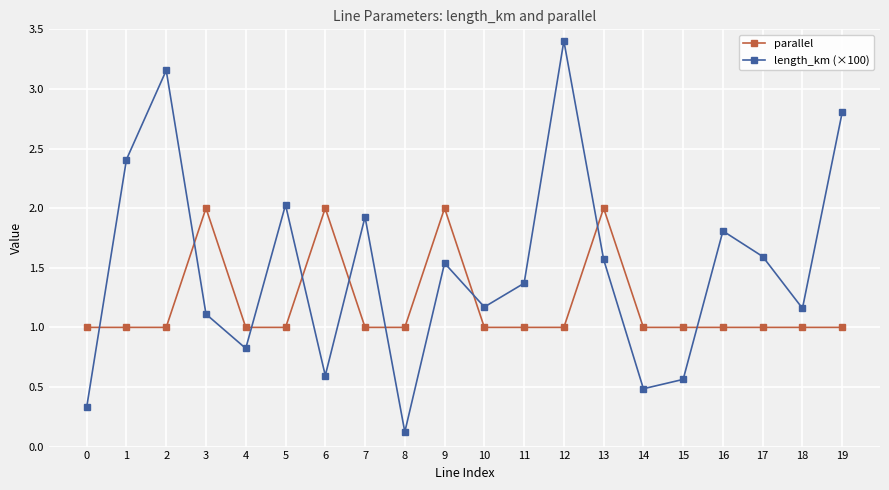

What is the maximum value shown in the chart?

3.4